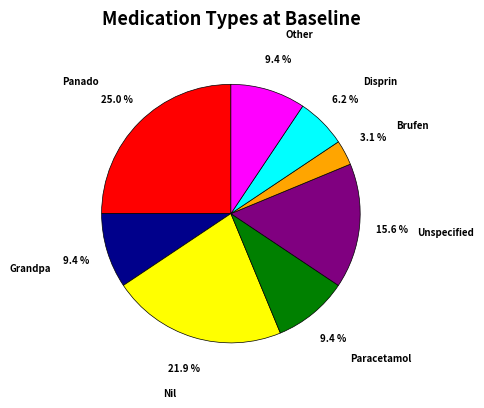

Is there any slice that represents more than half of the pie?

No